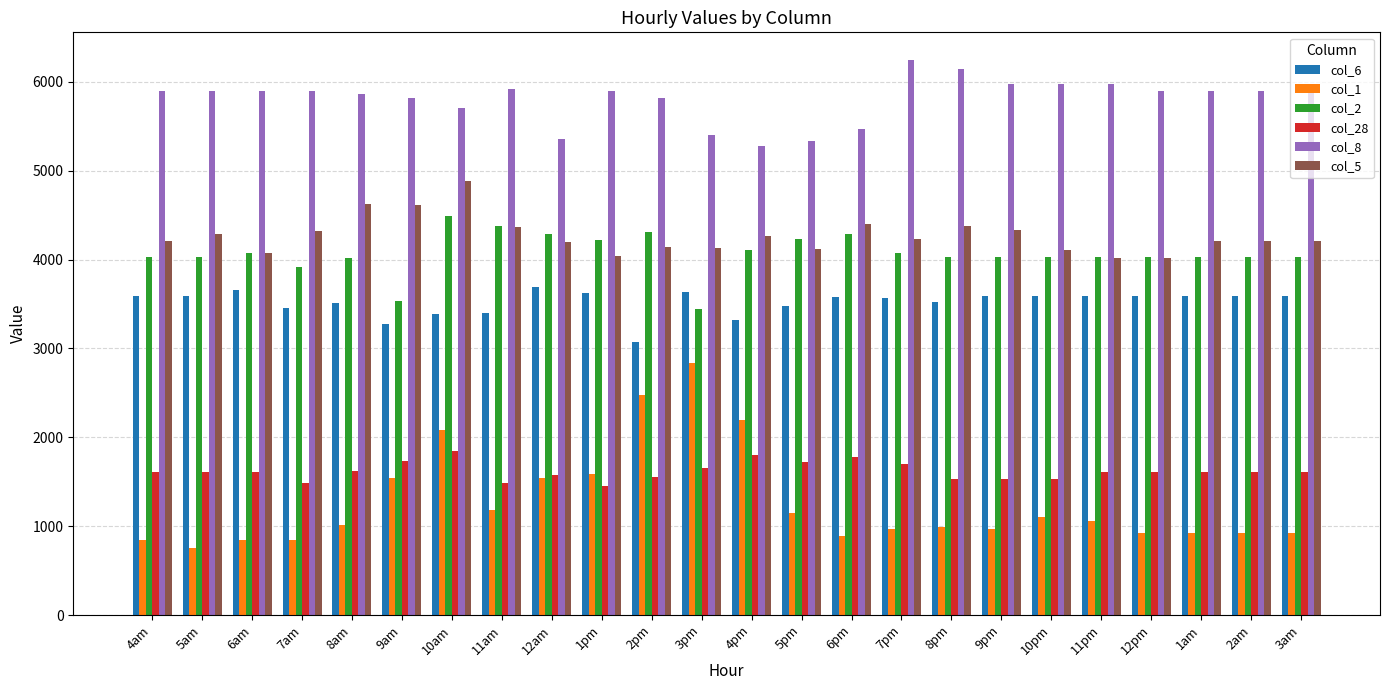

What is the spread (max minus min) of values at 1am?

4969.9